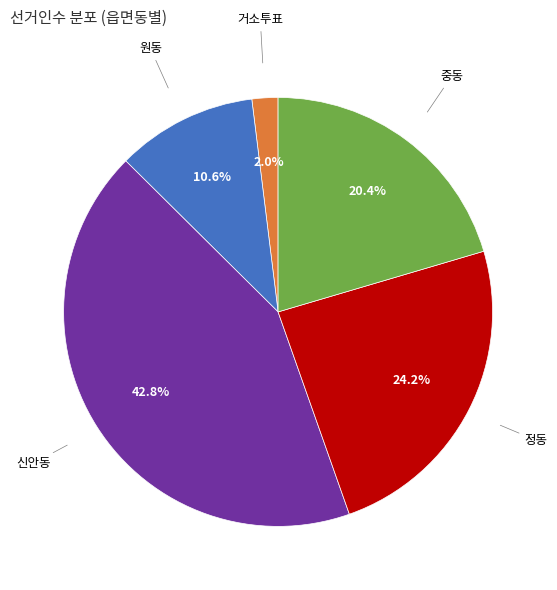

Does any single category account for the majority?

No